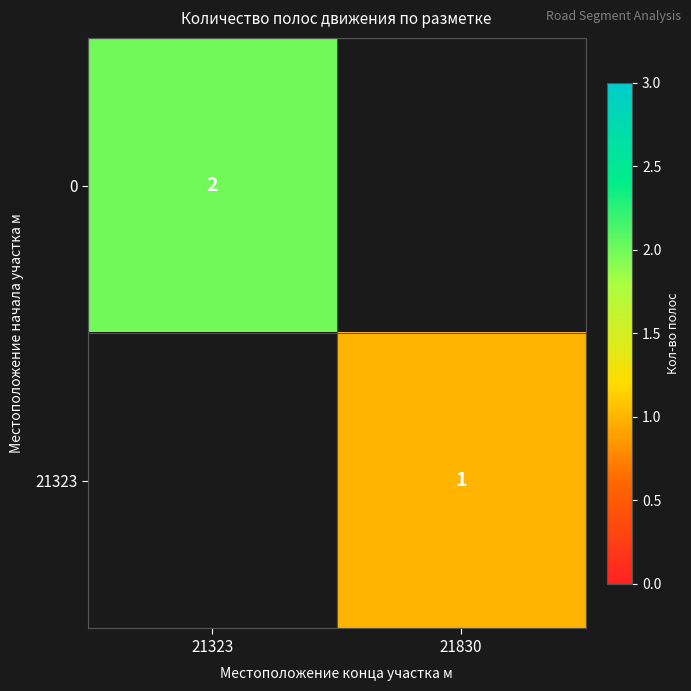

Is it true that 21323 equals 1 at 21830?

True